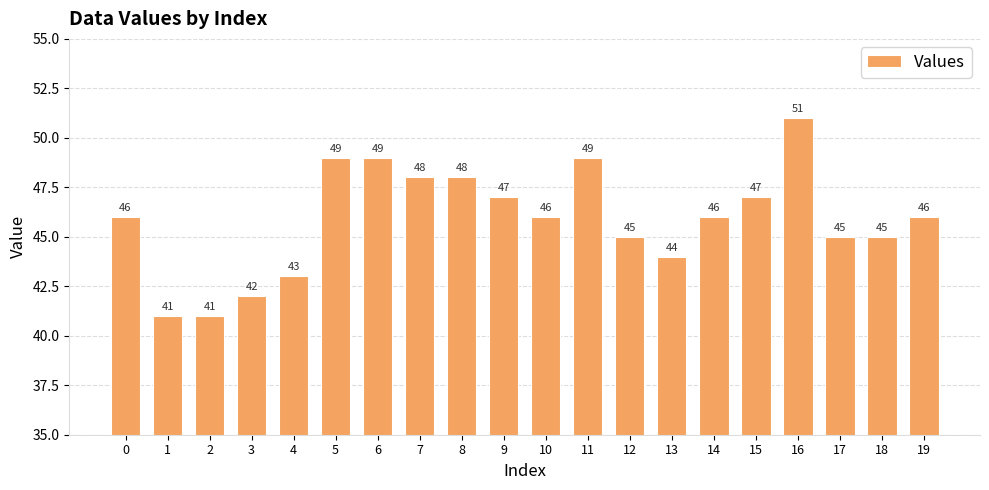

Reading left to right, extract all data points from this chart.

0=46	1=41	2=41	3=42	4=43	5=49	6=49	7=48	8=48	9=47	10=46	11=49	12=45	13=44	14=46	15=47	16=51	17=45	18=45	19=46